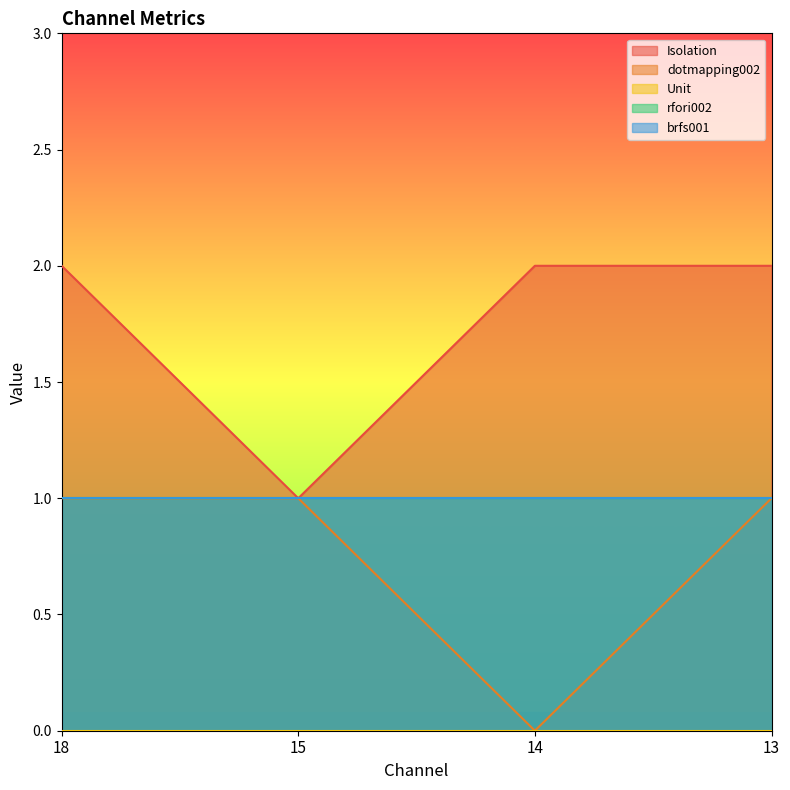

Which series changed the most between 18 and 14?

dotmapping002